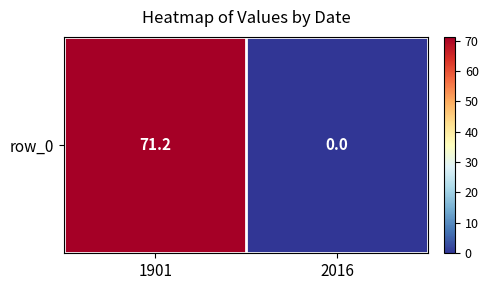

The chart shows a value of 0.0 at 2016. True or false?

True